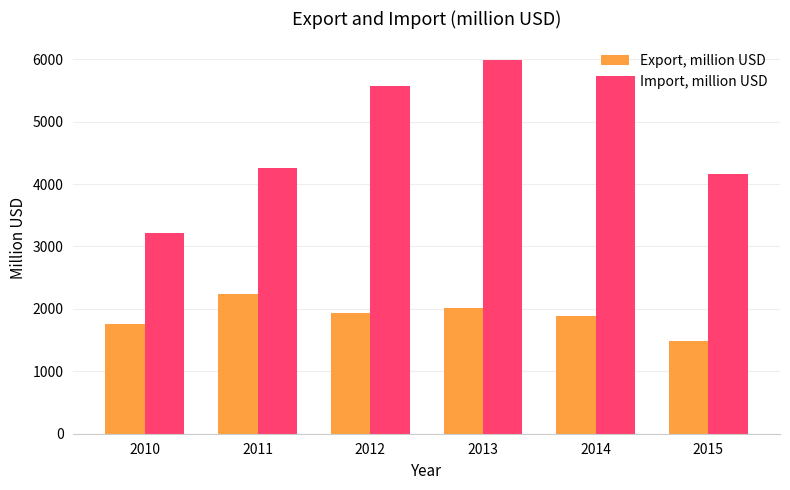

How many series are shown in this chart?

2